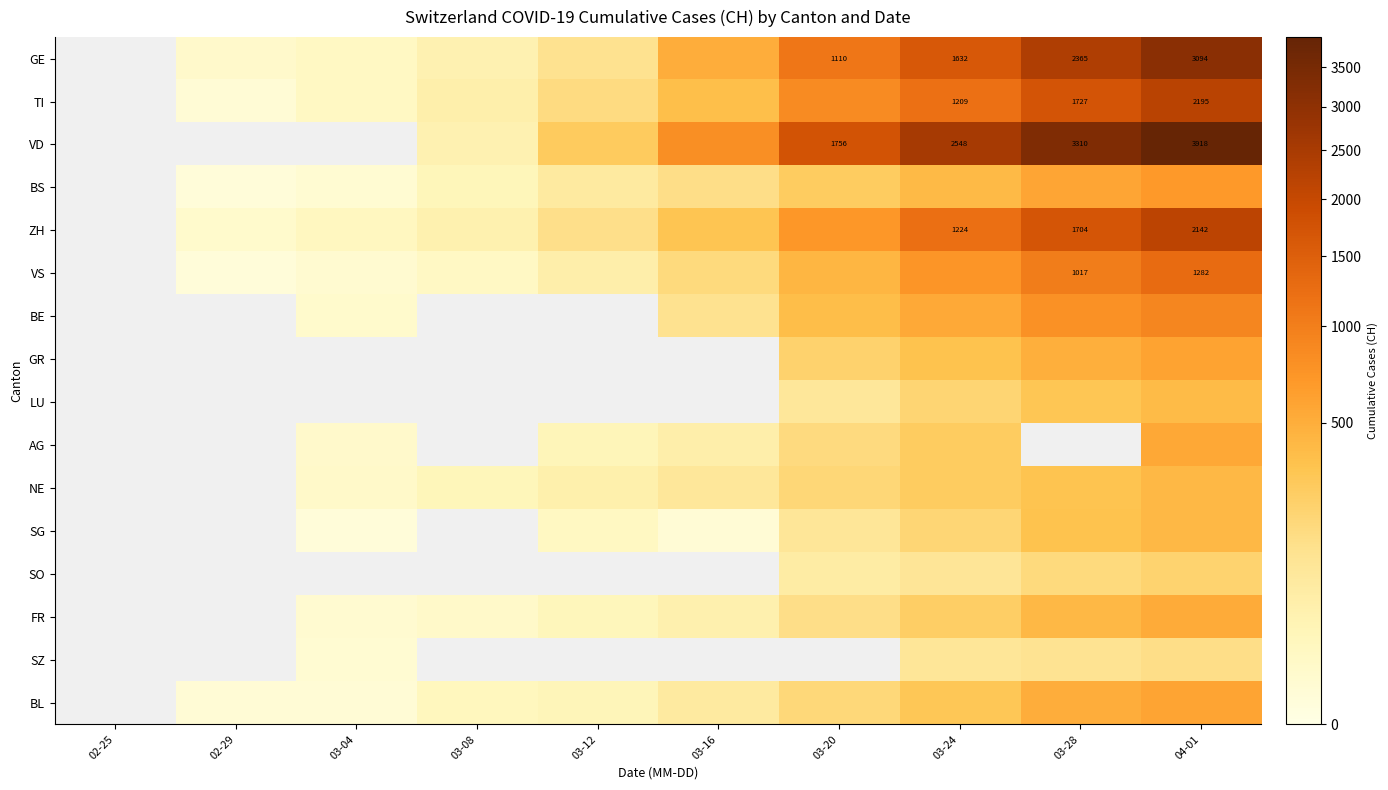

The value of VD at 03-24 is 2548. True or false?

True